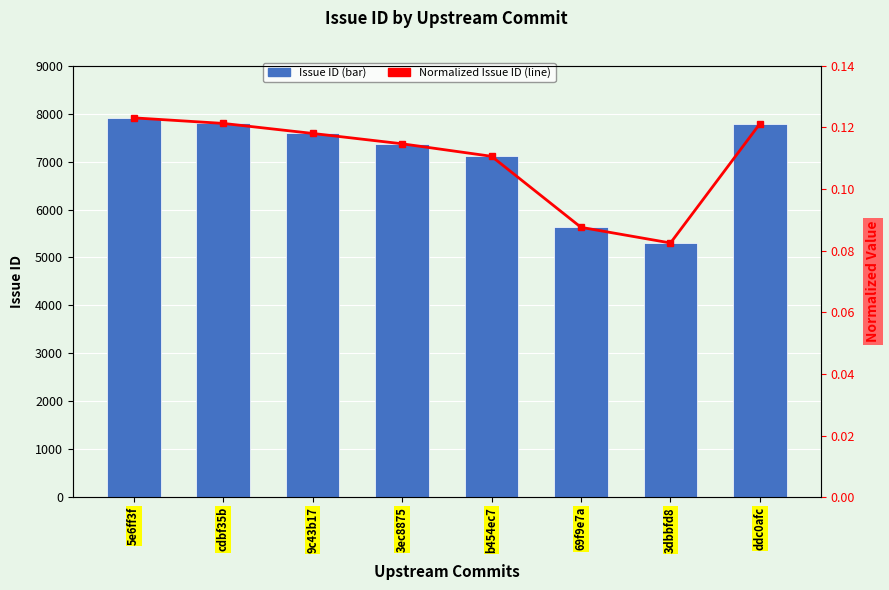

What is the minimum value for Normalized Issue ID?

0.1